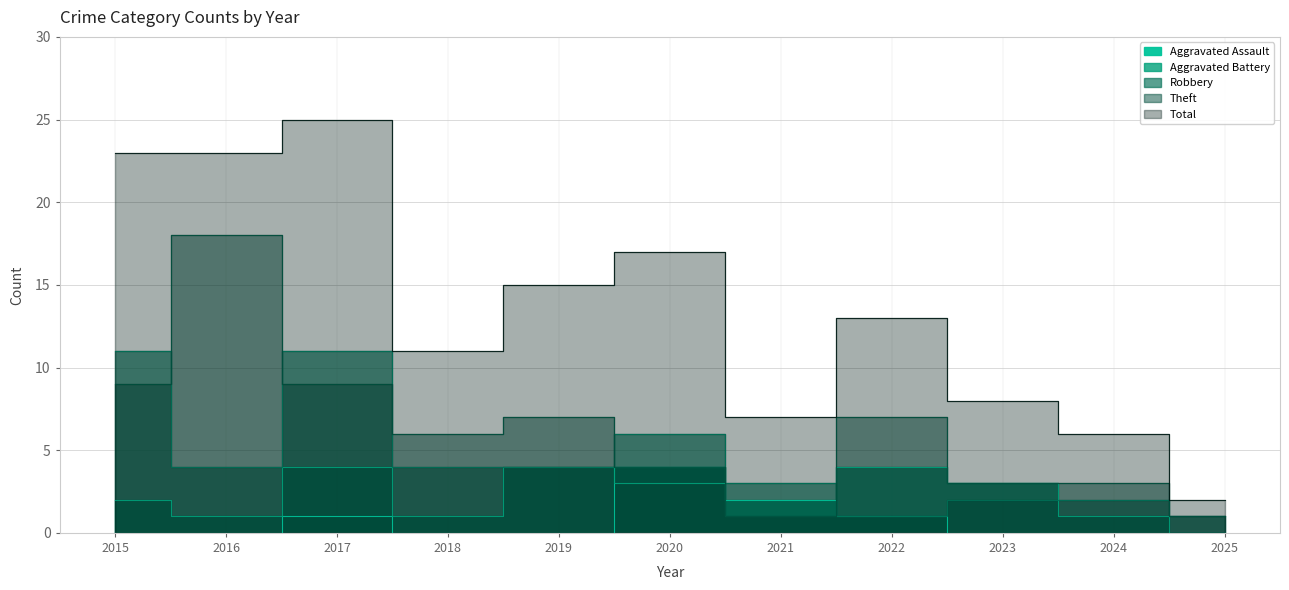

Is it true that Robbery equals 6 at 2016?

False